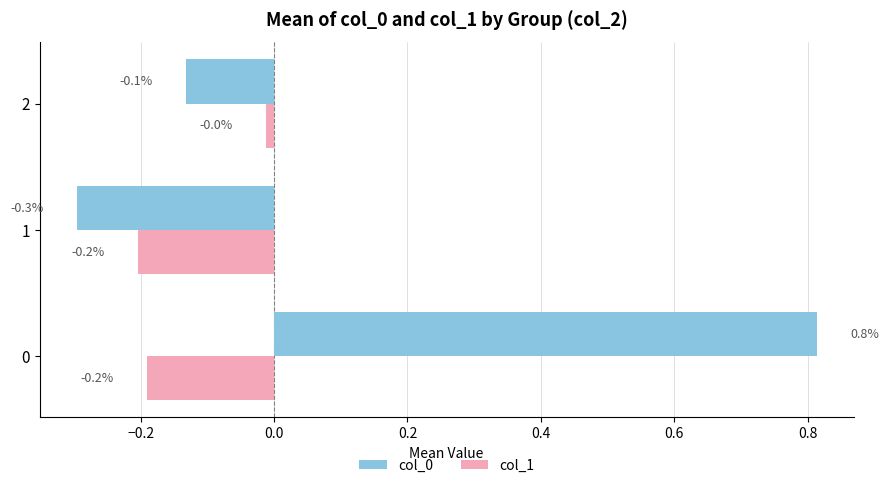

What is the sum of all col_1 values?

-0.4